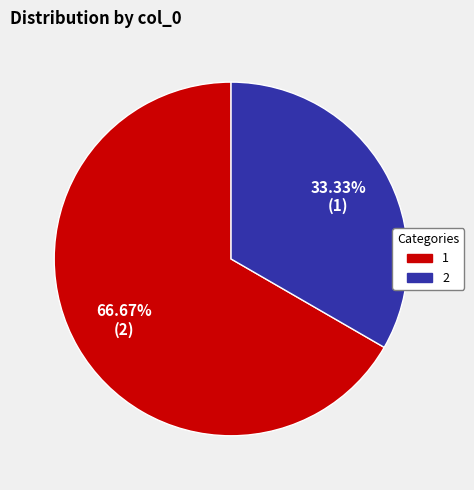

What is the ratio of the value at 1 to the value at 2?

2.0